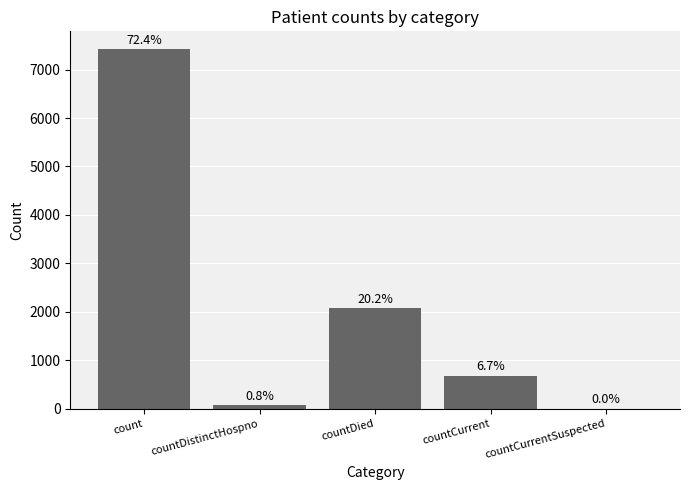

Are the bars horizontal?

No